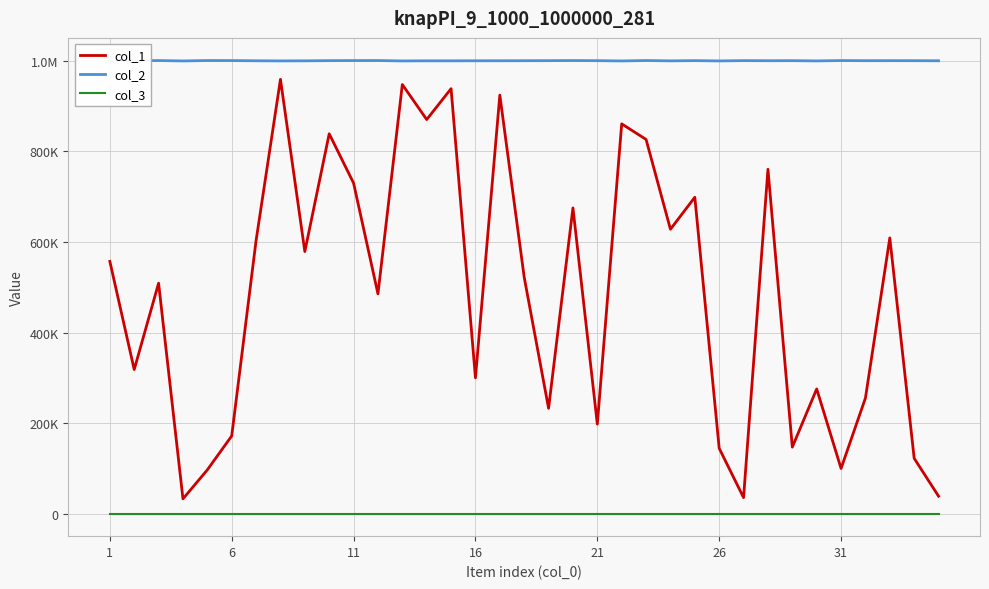

Which category has the lowest value in the col_2 series?

1